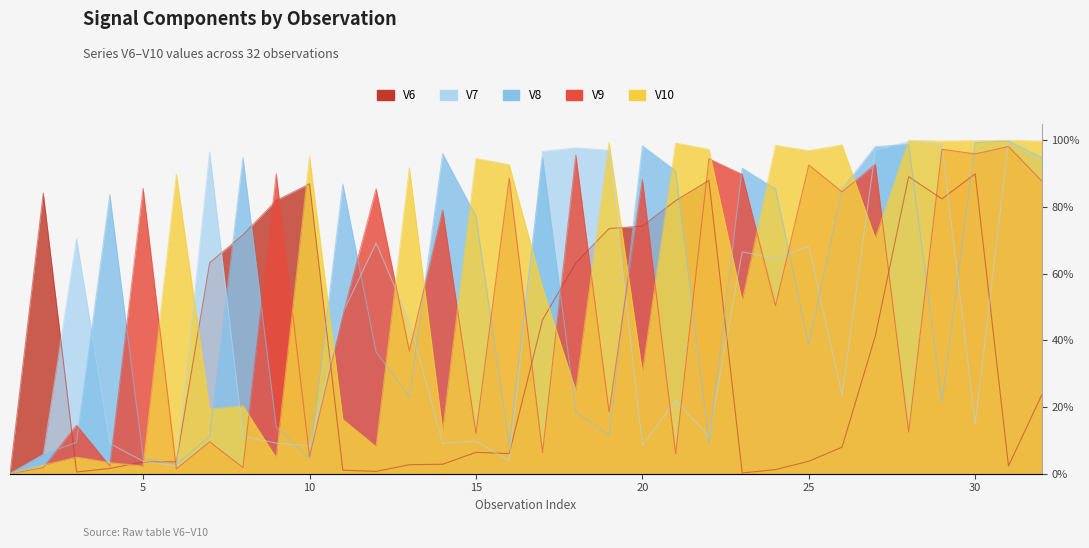

At which category does V10 reach its first local peak?

3